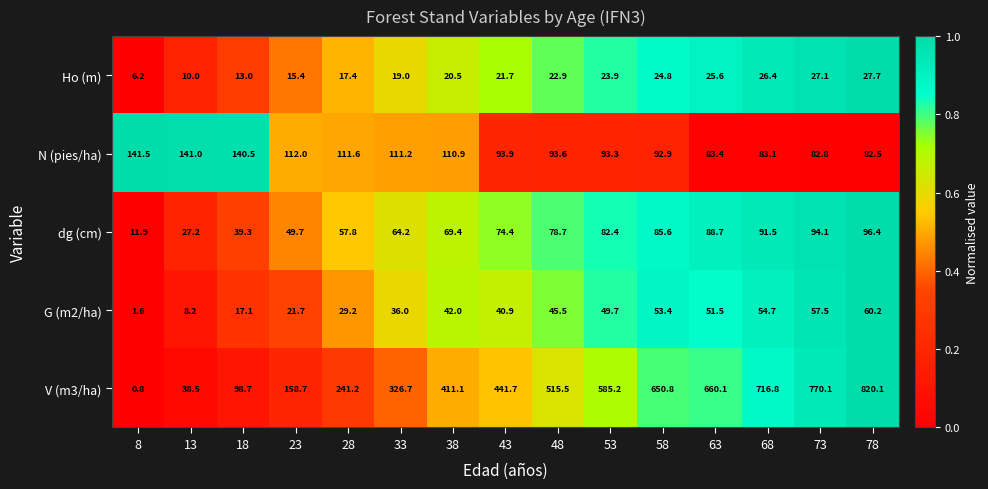

Which series has the largest total across all categories?

V (m3/ha)